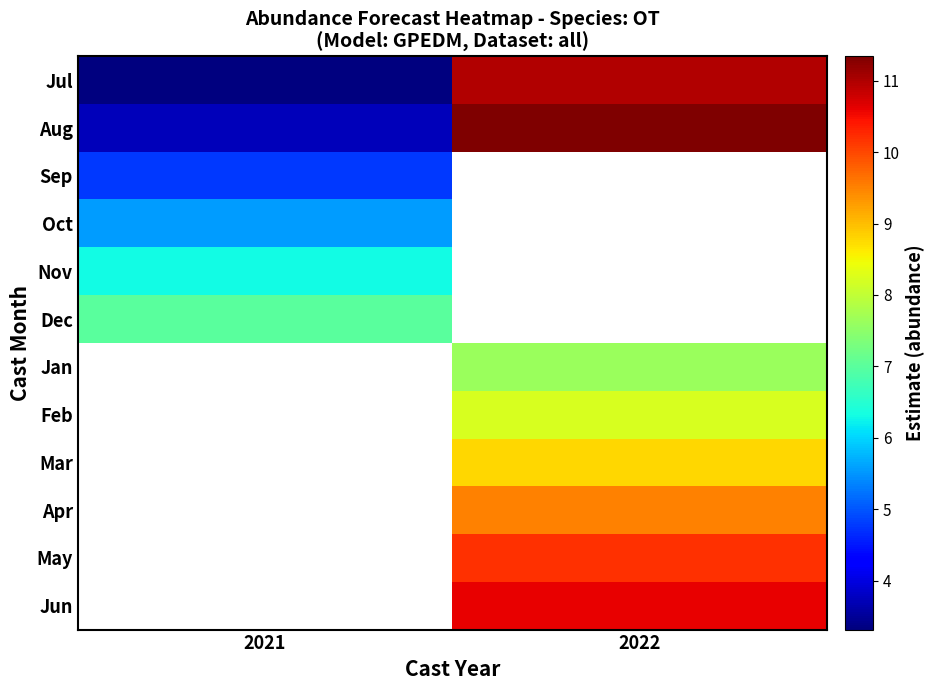

Is the value of Jan at 2022 greater than the value of Aug at 2021?

Yes